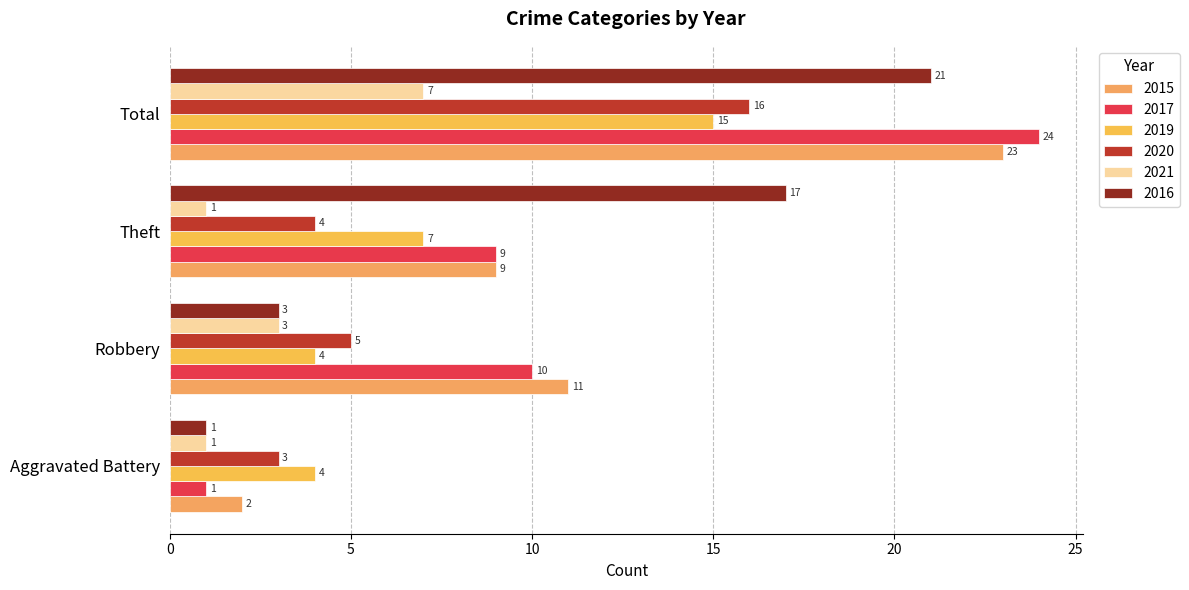

What is the label of the 2nd bar from the left?

Robbery